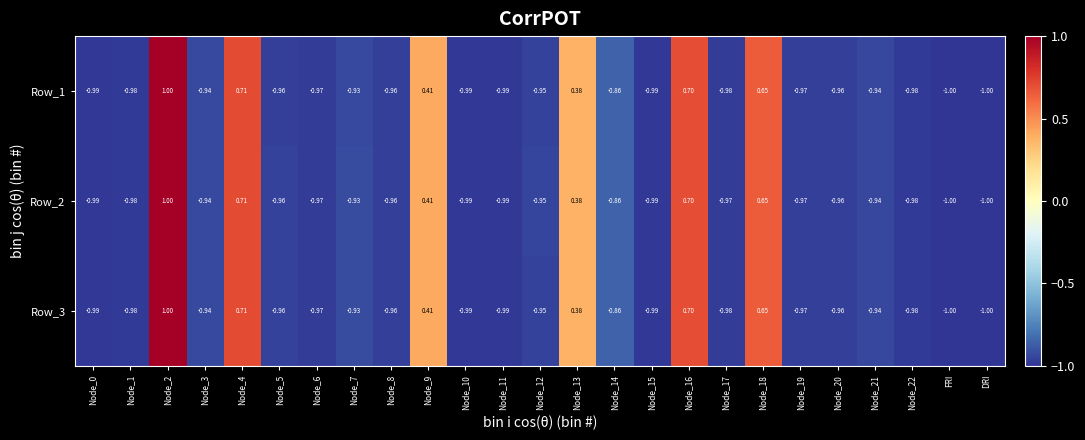

Is the value of Row_2 at Node_16 greater than the value of Row_3 at Node_6?

Yes